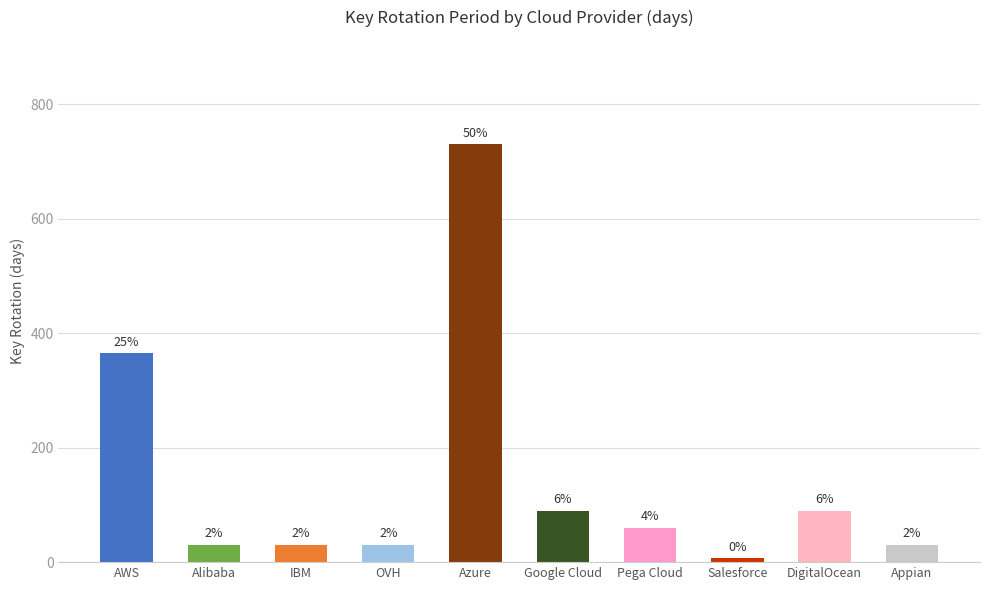

Does the chart contain any negative values?

No